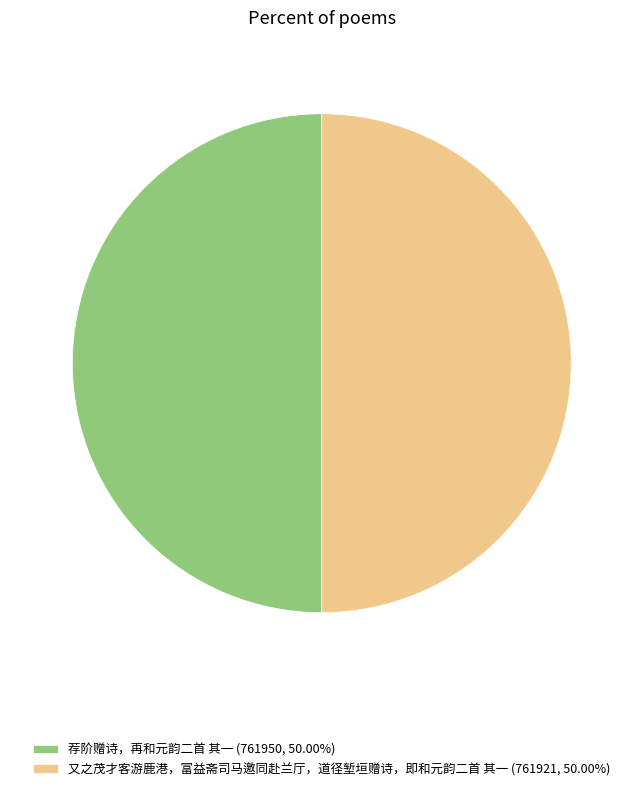

What is the ratio of the value at 又之茂才客游鹿港，富益斋司马邀同赴兰厅，道径堑垣赠诗，即和元韵二首 其一 to the value at 荐阶赠诗，再和元韵二首 其一?

1.0